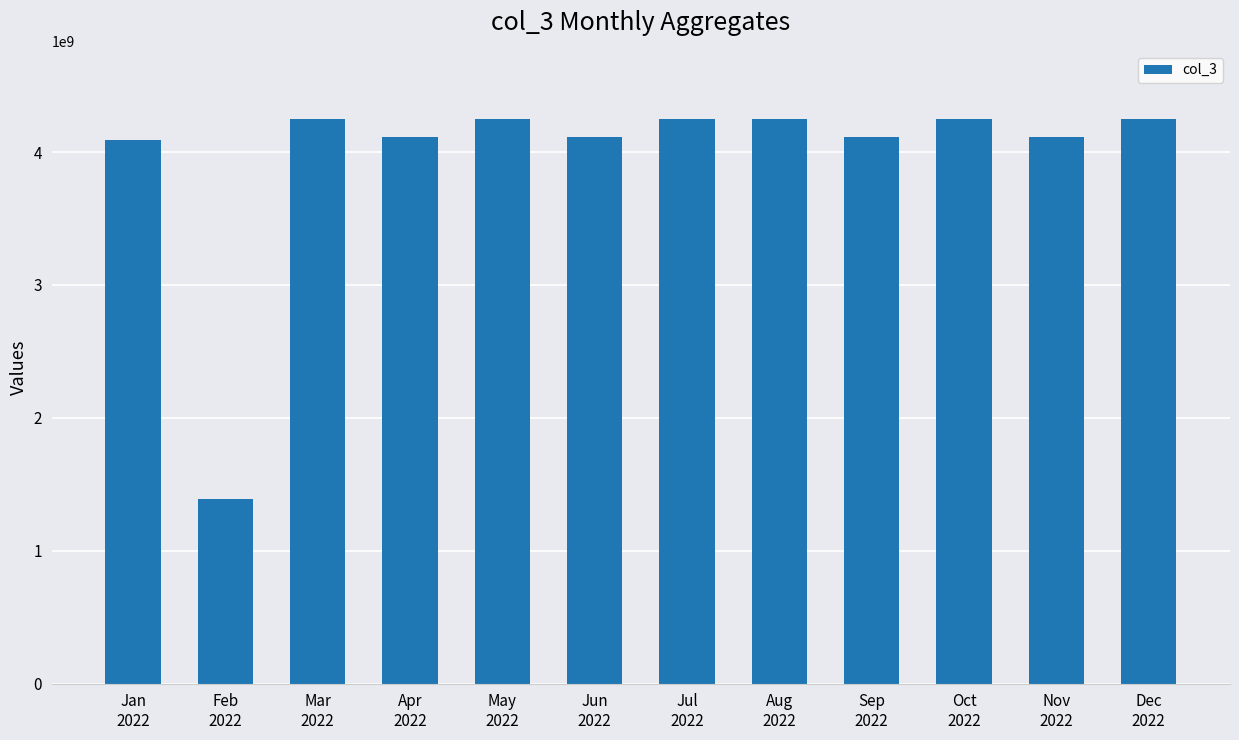

Reading left to right, transcribe all the data shown in this chart.

4093276856	1392173640	4251224134	4114087872	4251224134	4114087872	4251224134	4251224134	4114087872	4251224134	4114087872	4251224134